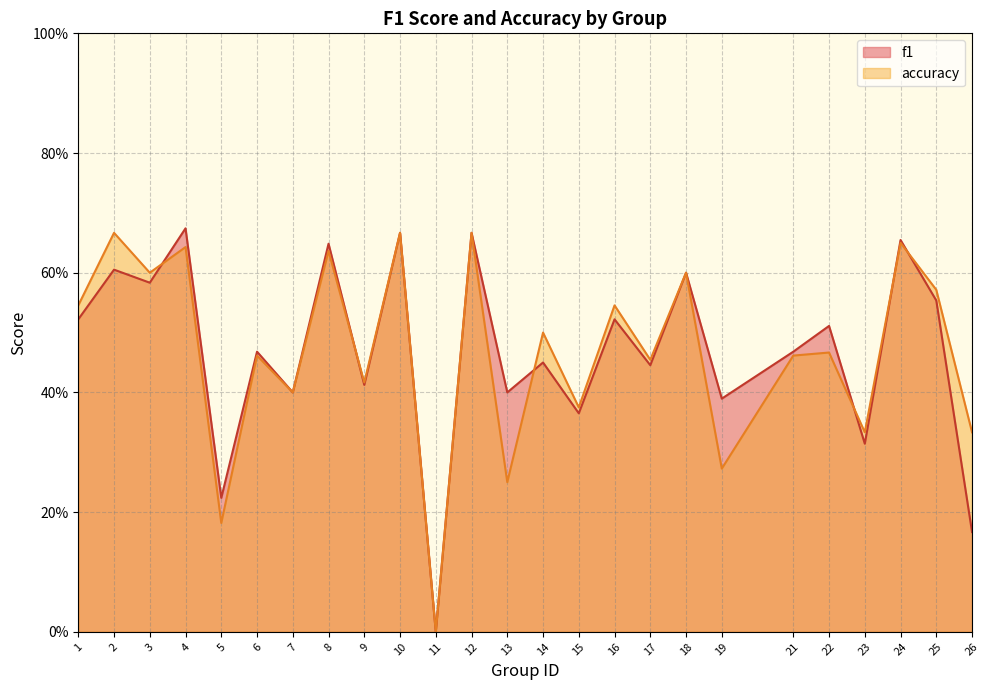

Rank the series at 25 from lowest to highest value.

f1, accuracy